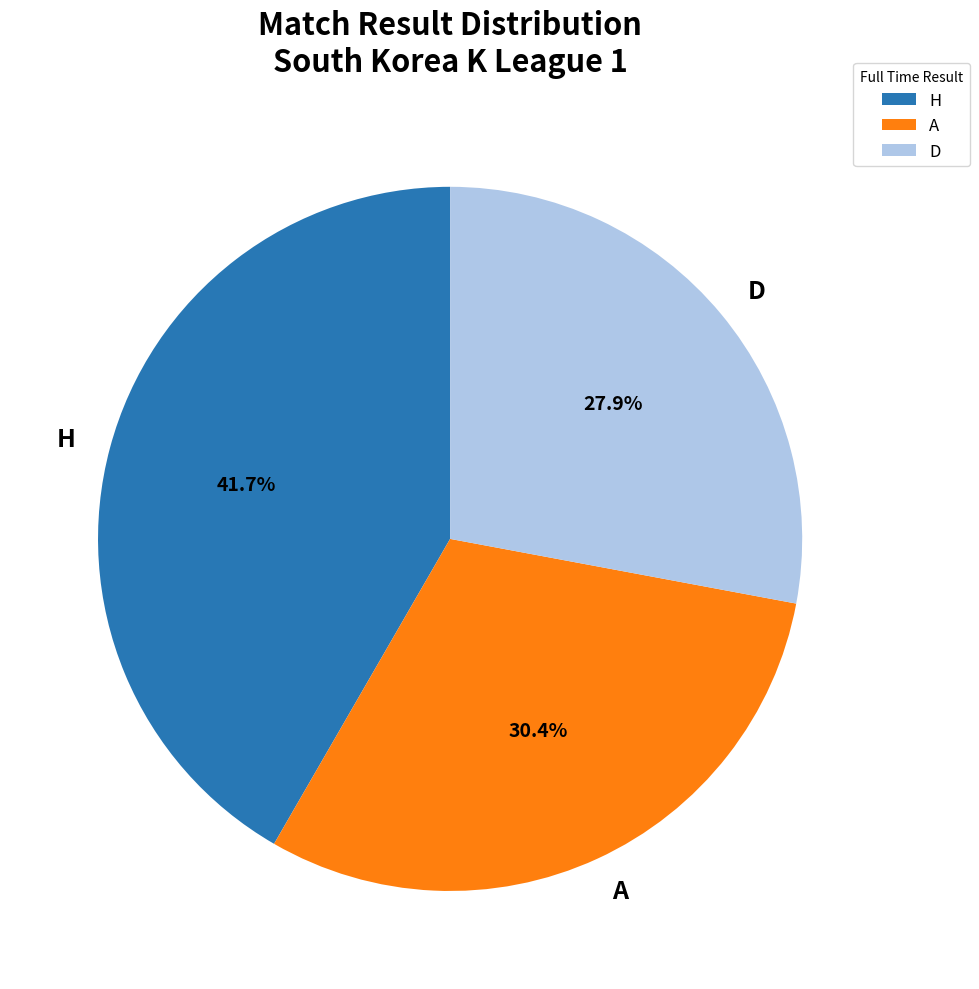

Is it true that H is 35% of the pie?

False